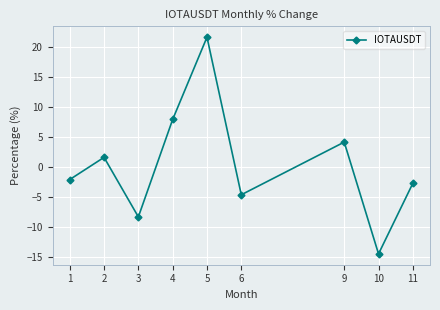

Reading right to left, extract all data points from this chart.

11=-2.7	10=-14.5	9=4.2	6=-4.6	5=21.7	4=7.9	3=-8.3	2=1.6	1=-2.1